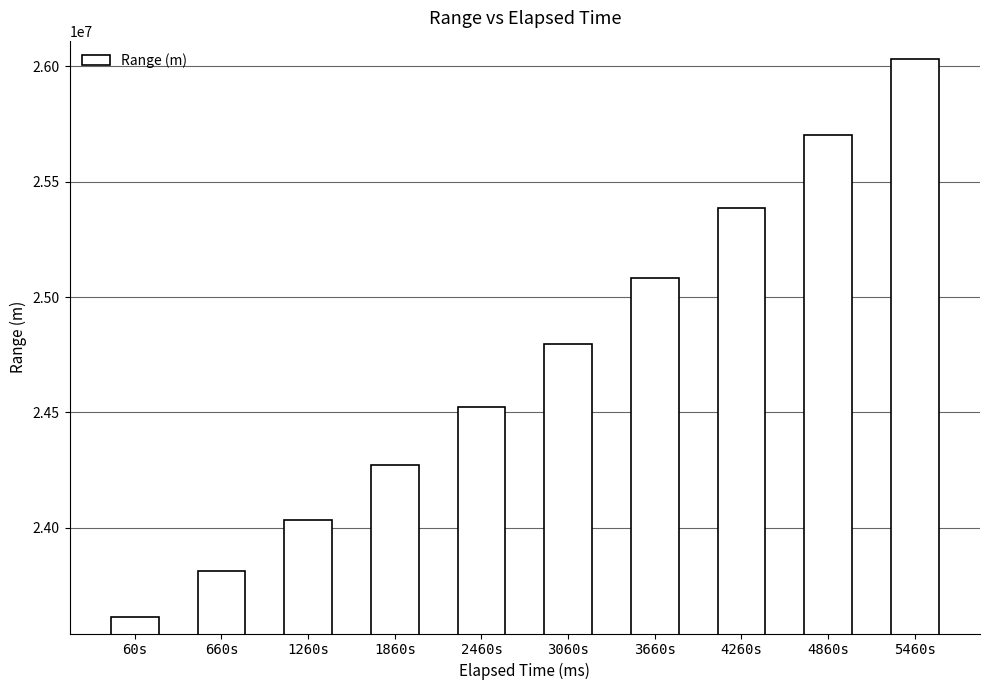

Where does the data first go above 24796433?

3060s